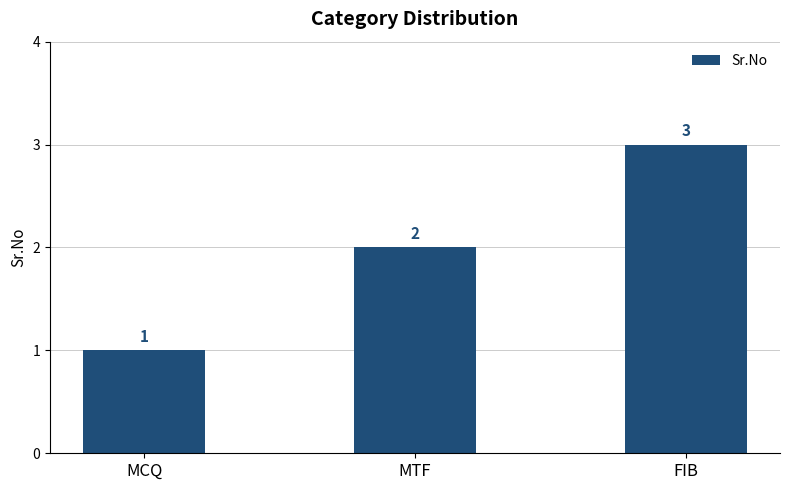

The chart shows a value of 2 at MTF. True or false?

True